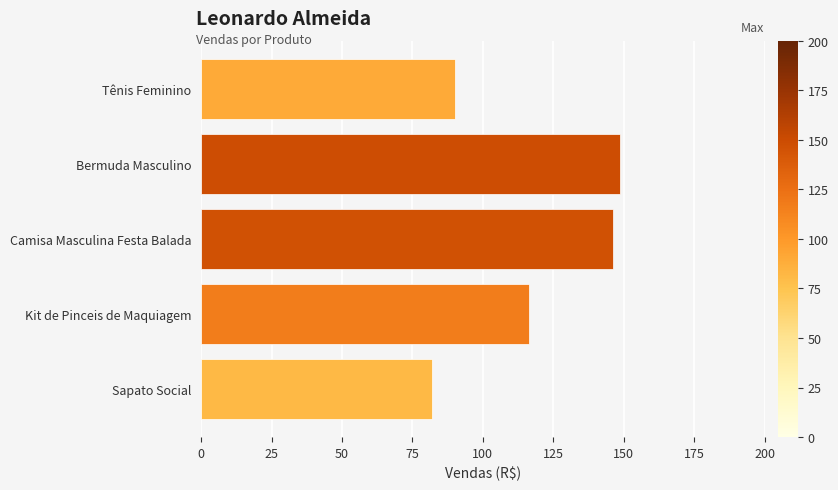

True or false: the data shows 81.9 at Sapato Social.

True